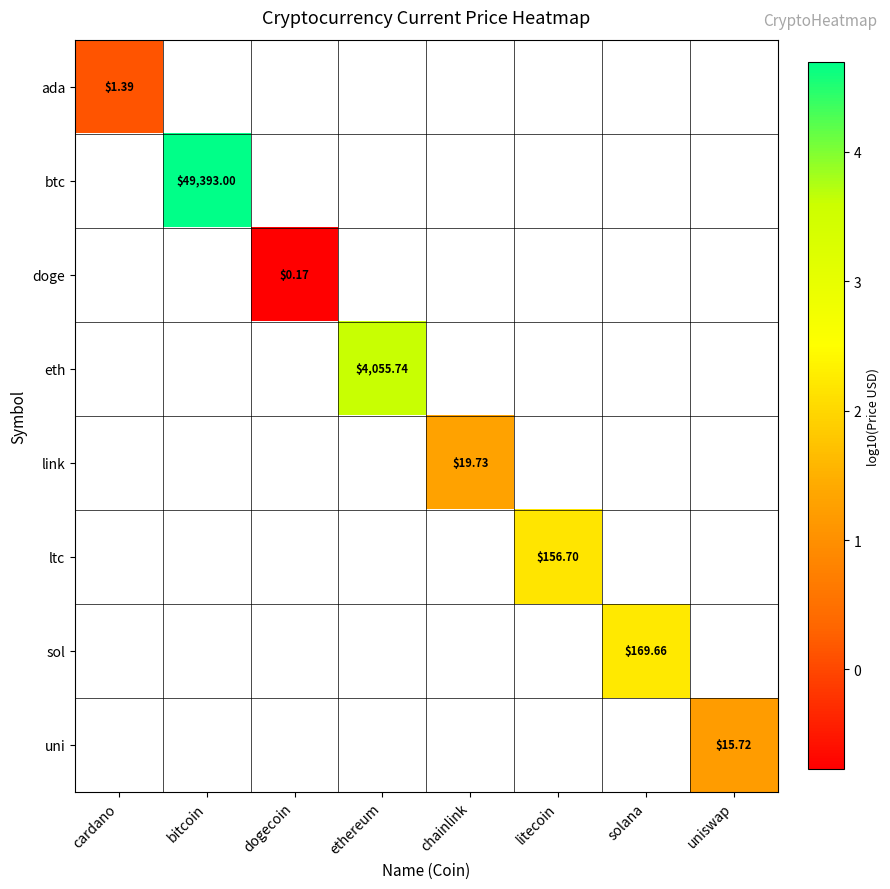

Count the number of data series in this chart.

8